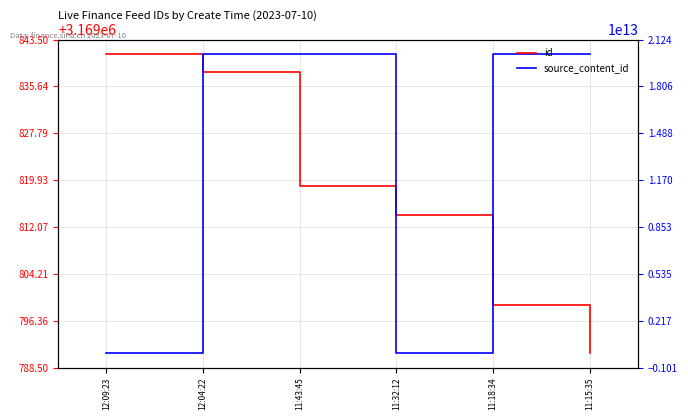

How many lines are shown in the chart?

2